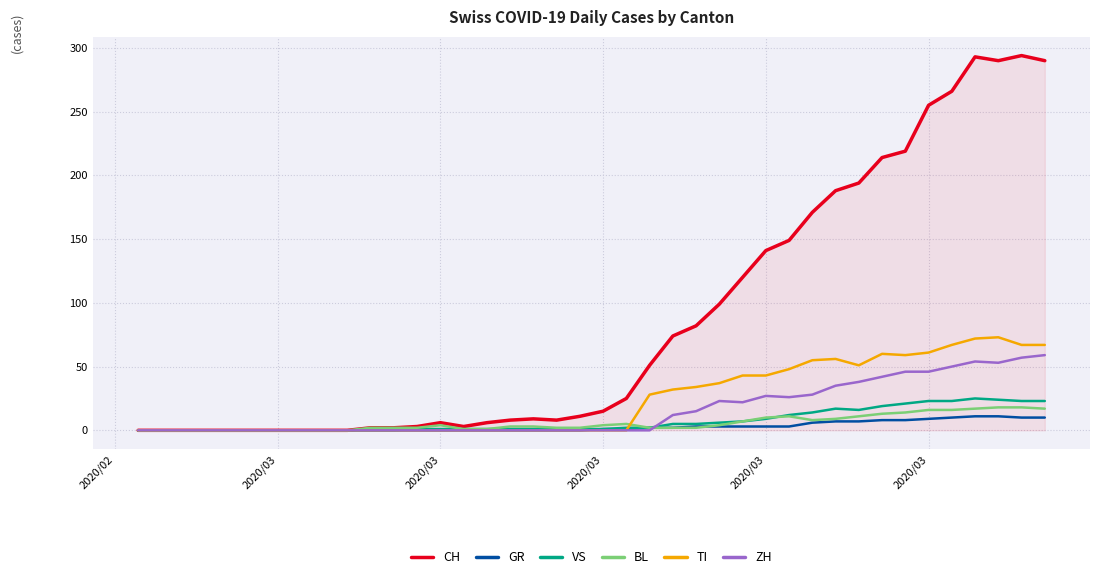

Which series has the widest spread of values?

CH